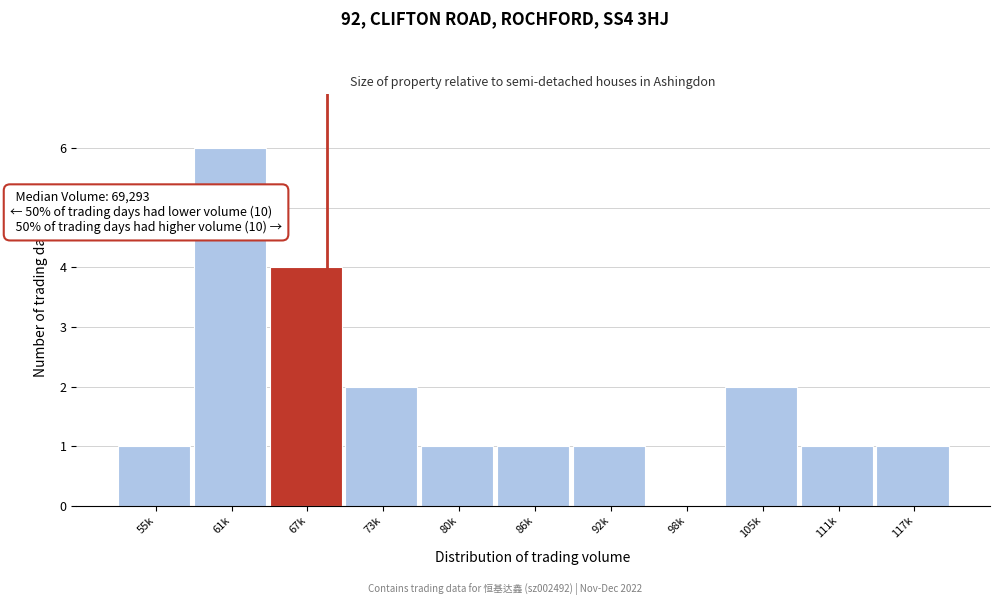

Reading left to right, what are all the values shown in this chart?

55k=1	61k=6	67k=4	73k=2	80k=1	86k=1	92k=1	98k=0	105k=2	111k=1	117k=1